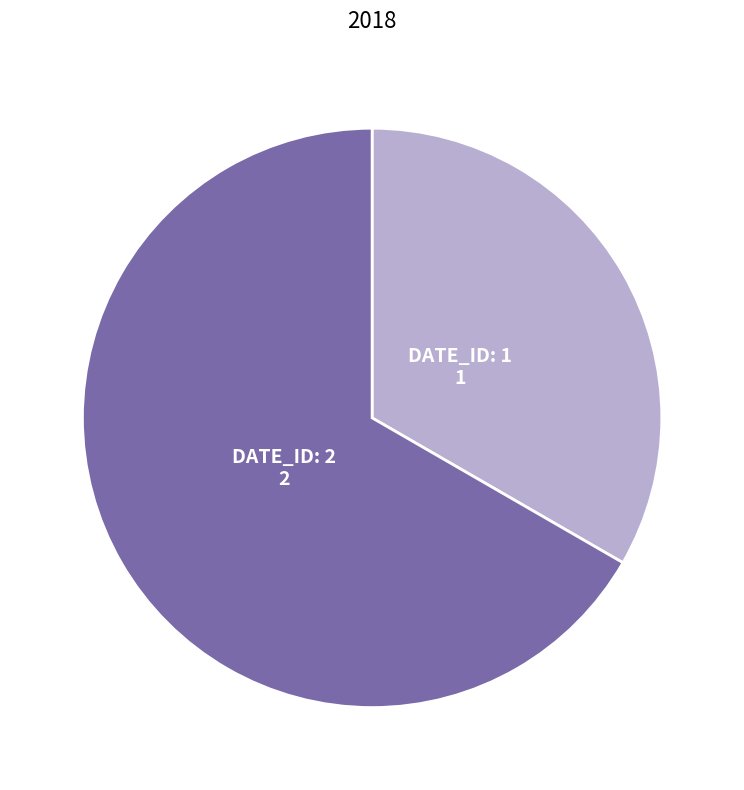

Is the sum of 1 and 2 greater than half?

Yes